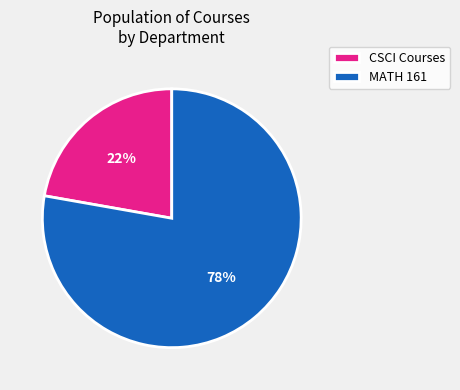

Is it true that MATH 161 is 69% of the pie?

False